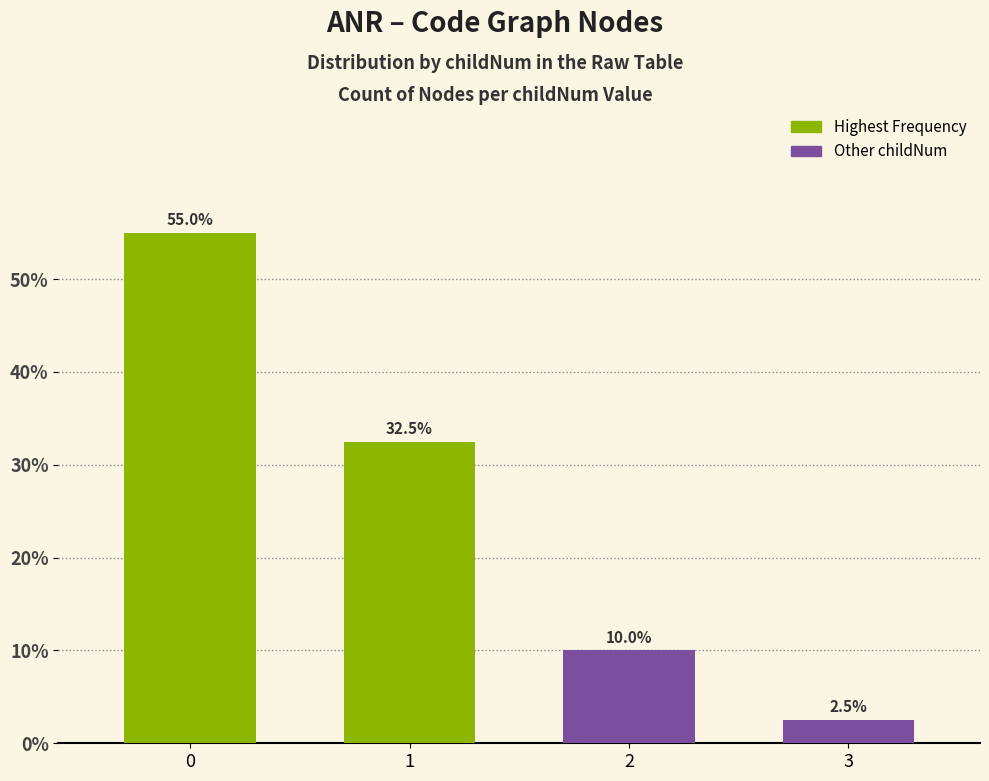

Reading left to right, what are all the values shown in this chart?

0=55.0	1=32.5	2=10.0	3=2.5